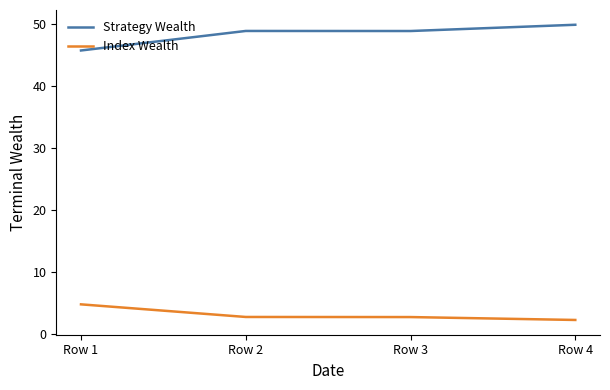

The Index Wealth series shows 2.3 at Row 4. True or false?

True